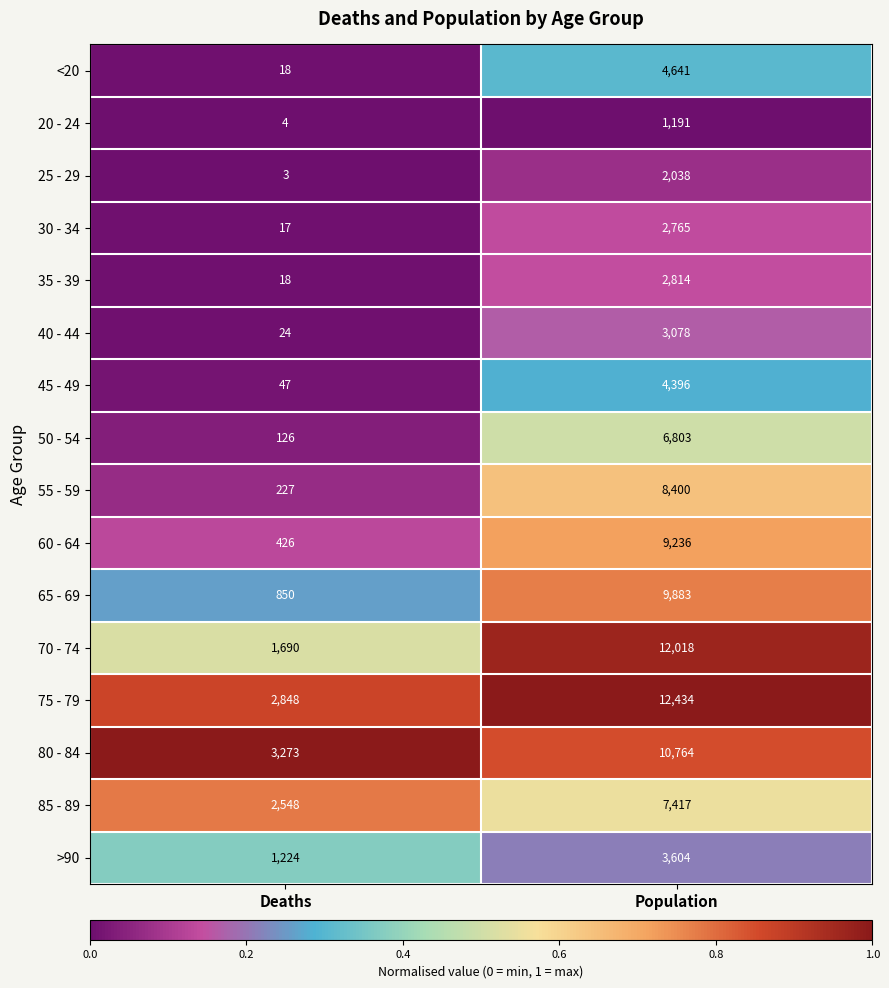

True or false: >90 has a value of 1854 at Deaths.

False